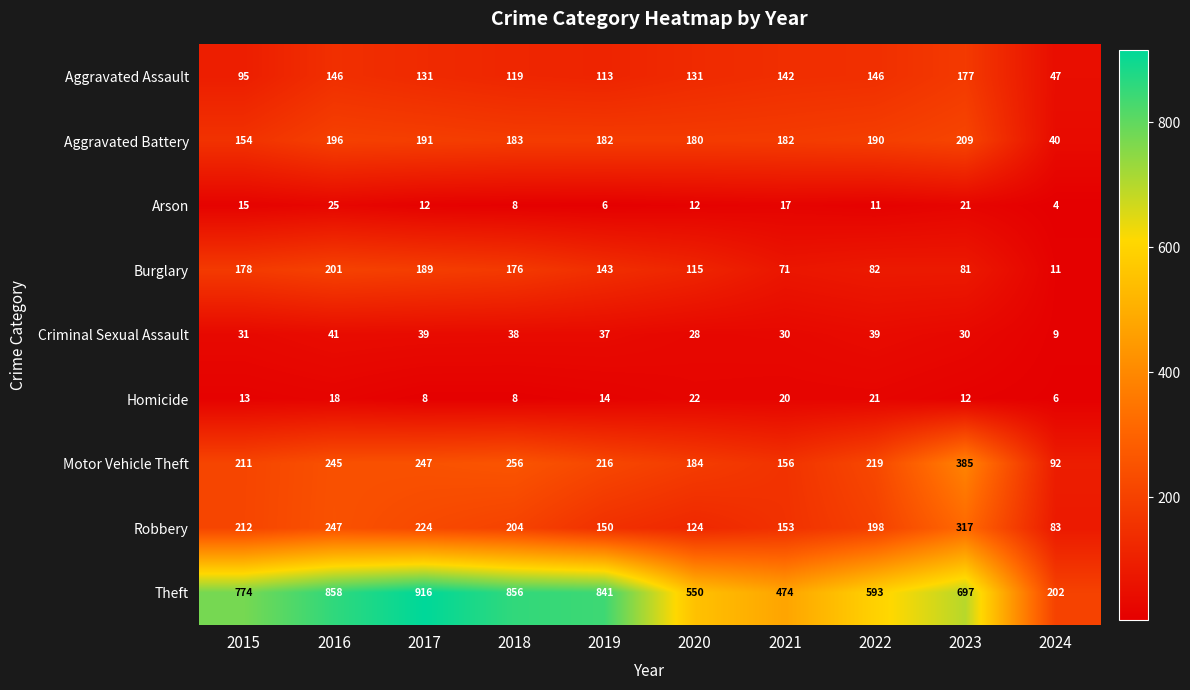

Which series changed the most between 2019 and 2020?

Theft